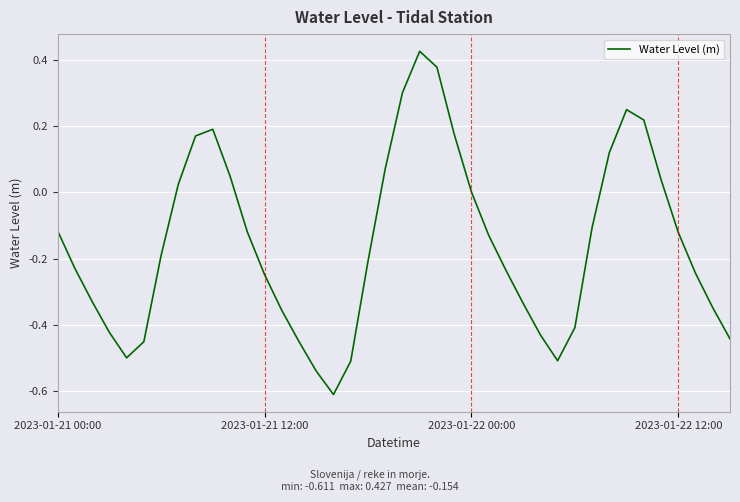

How many interior local valleys (lower than both neighbors) does the data have?

3